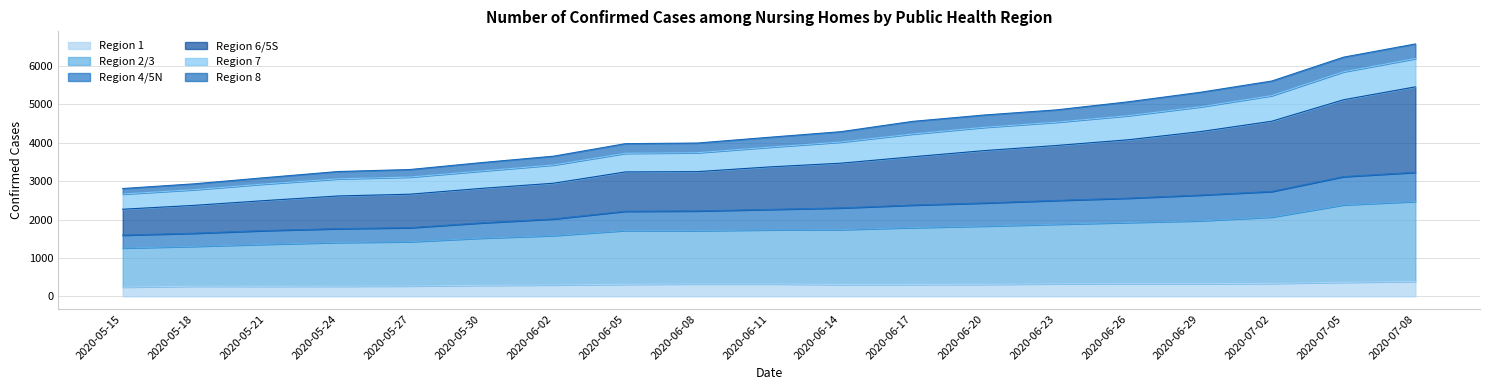

What are all the series names shown in the legend?

Region 1, Region 2/3, Region 4/5N, Region 6/5S, Region 7, Region 8